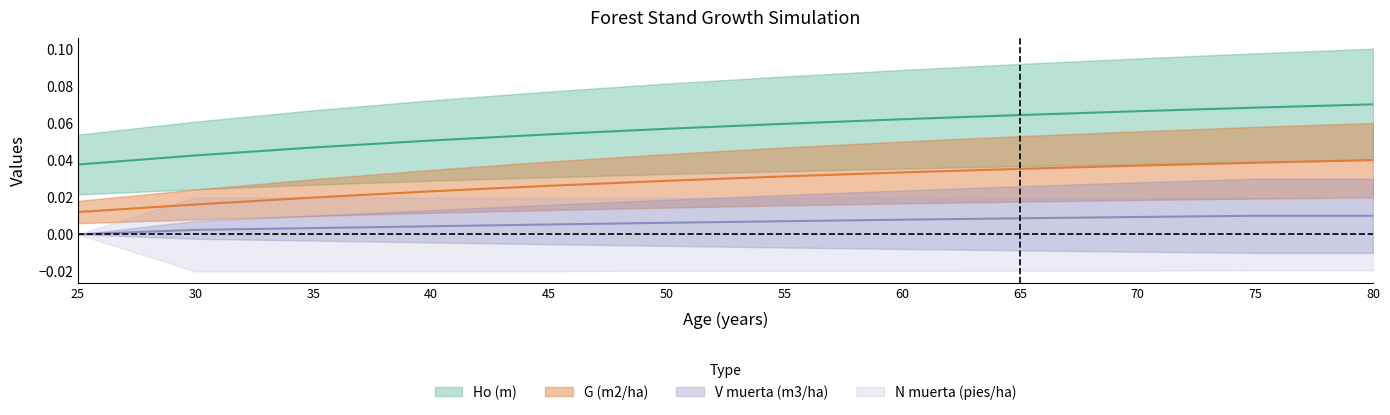

Rank the series at 45 from highest to lowest value.

Ho (m), G (m2/ha), V muerta (m3/ha)